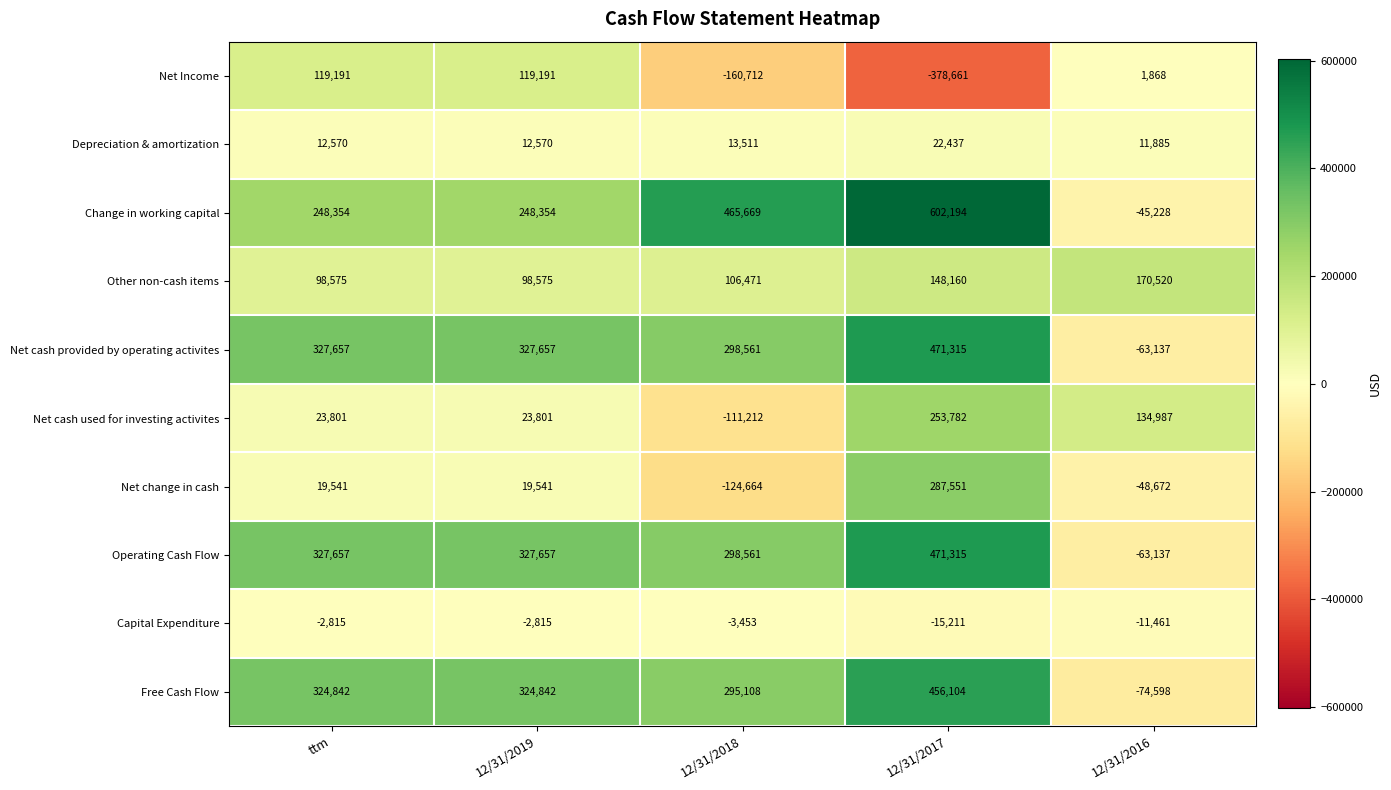

The value of Operating Cash Flow at ttm is 73300. True or false?

False